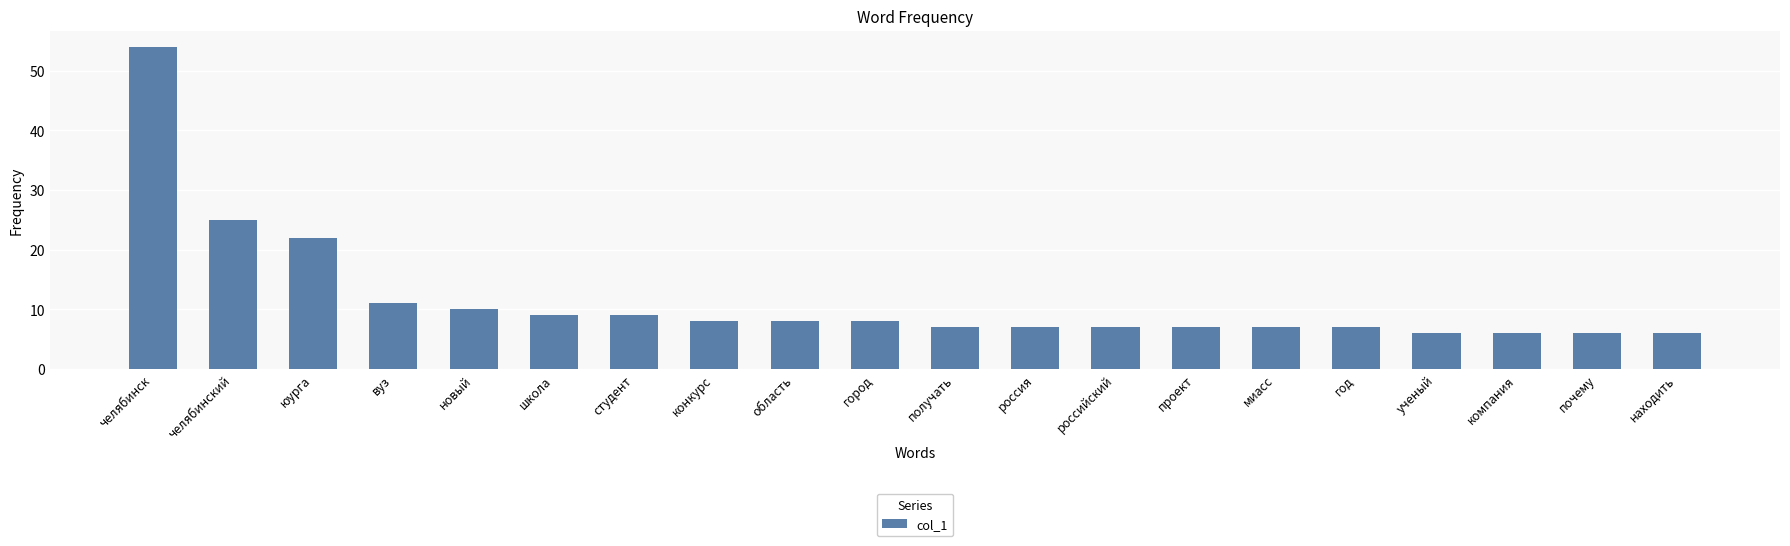

Between новый and челябинск, which is larger?

челябинск